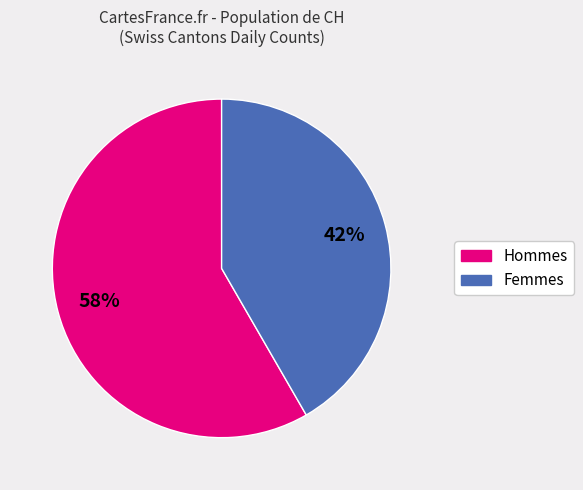

To the nearest percent, what is the average slice percentage?

50%